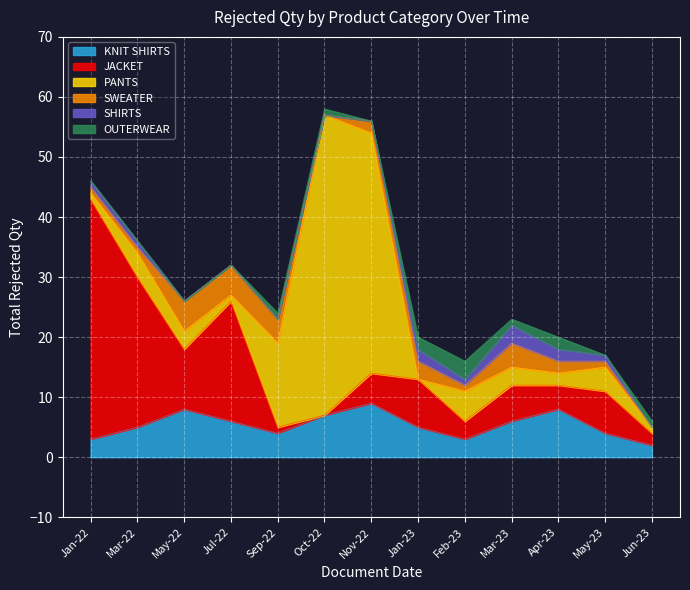

After their last crossing, which series has the higher values: JACKET or KNIT SHIRTS?

JACKET